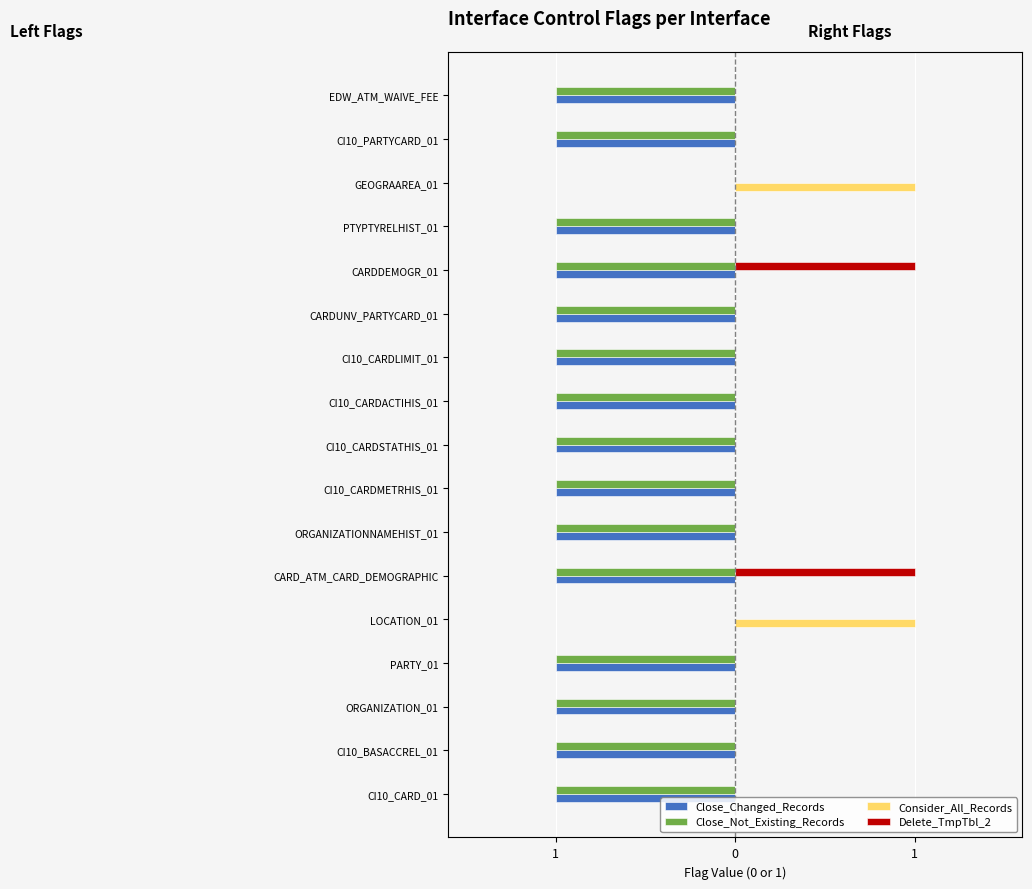

Count the number of data series in this chart.

4